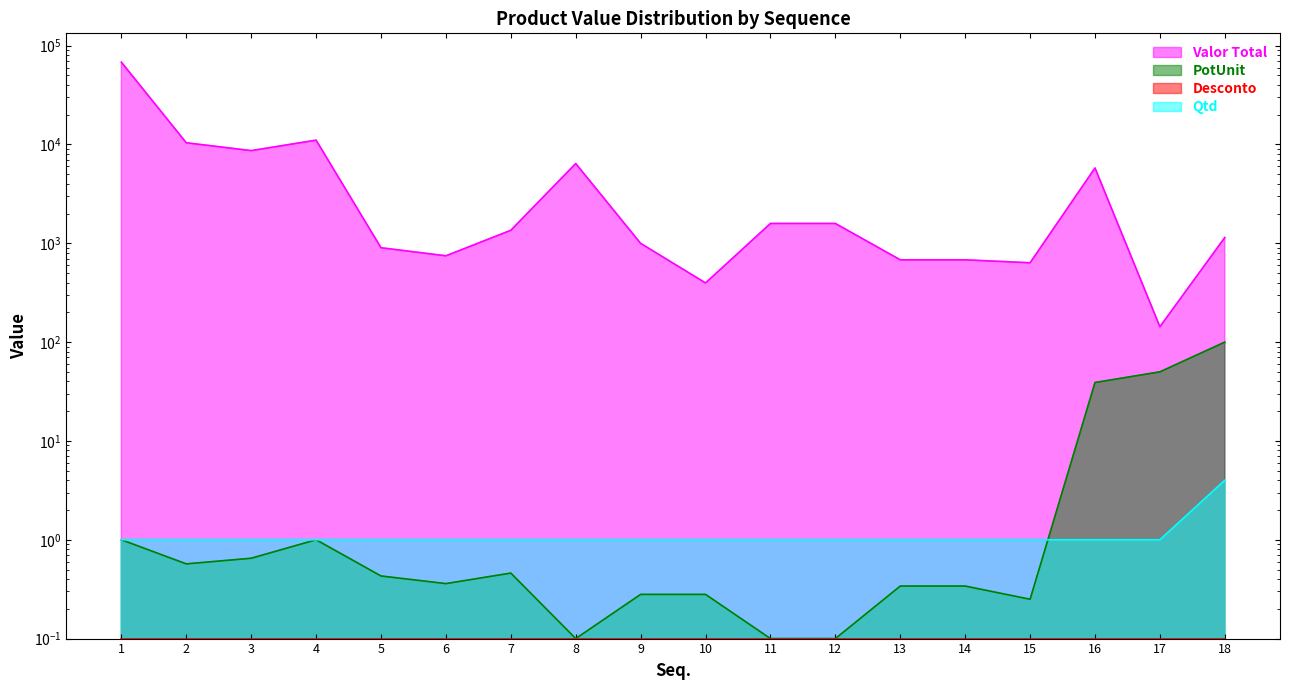

At which category does Valor Total reach its first local peak?

4